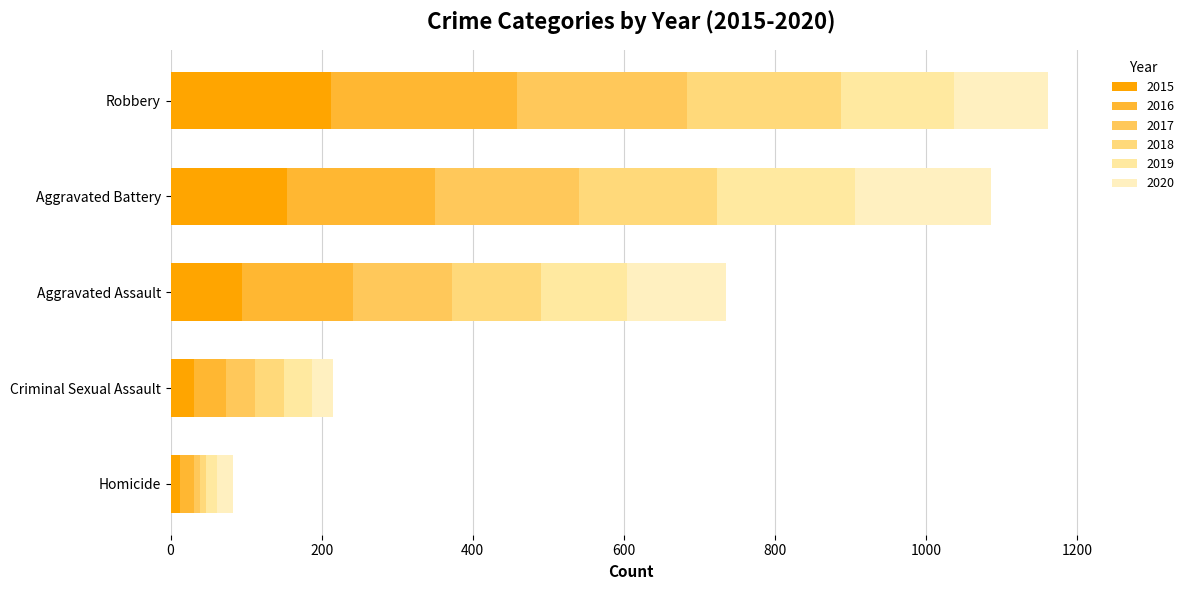

How many data points in 2015 are less than 95?

2